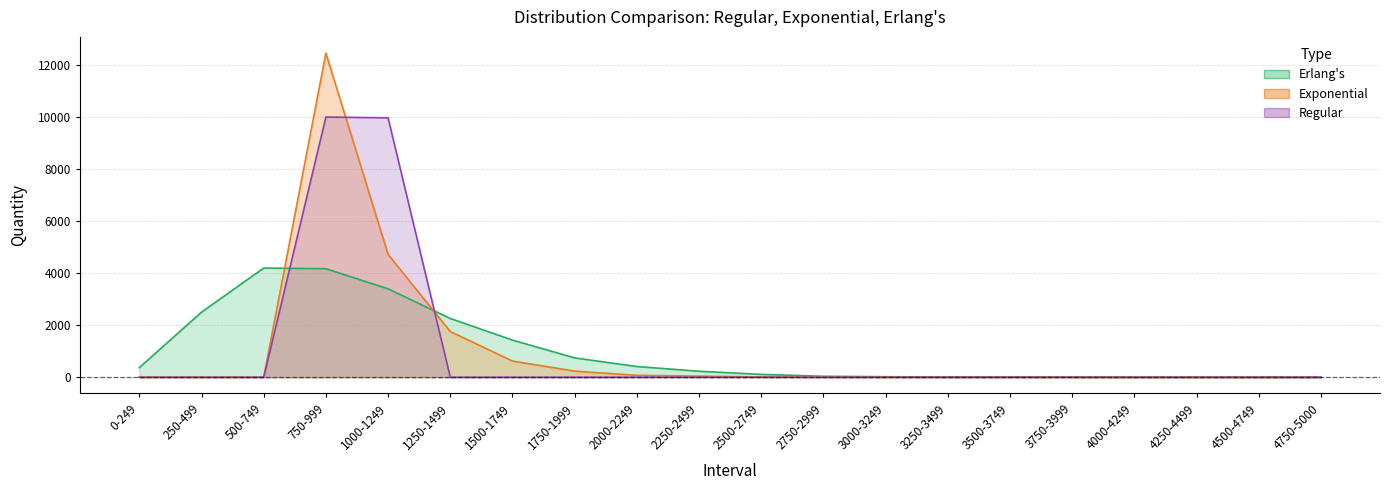

What position from the right is 3000-3249?

8